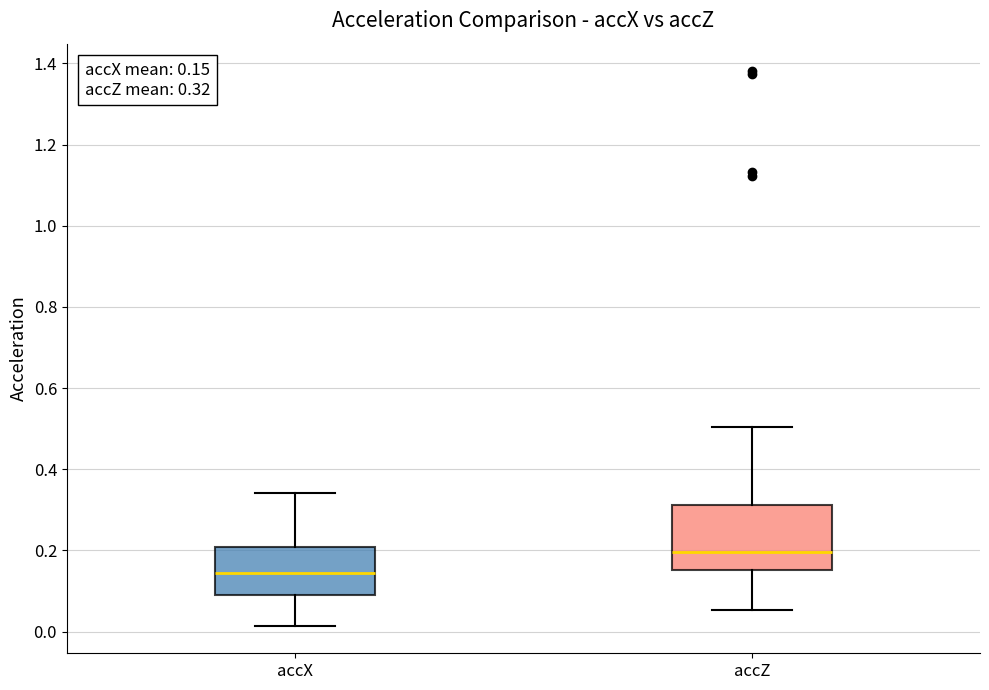

Which box's median line is the highest?

accZ